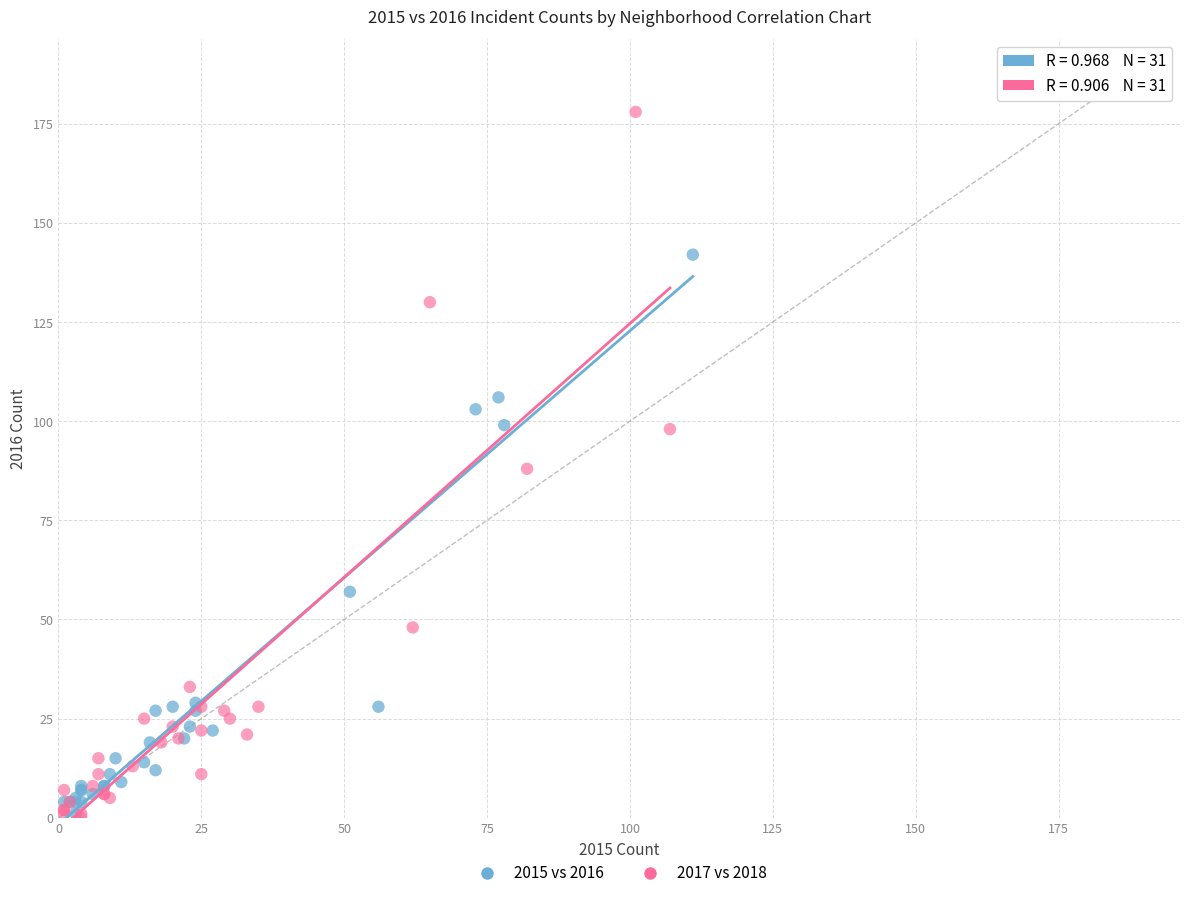

Which series contains the highest Y value?

2017 vs 2018